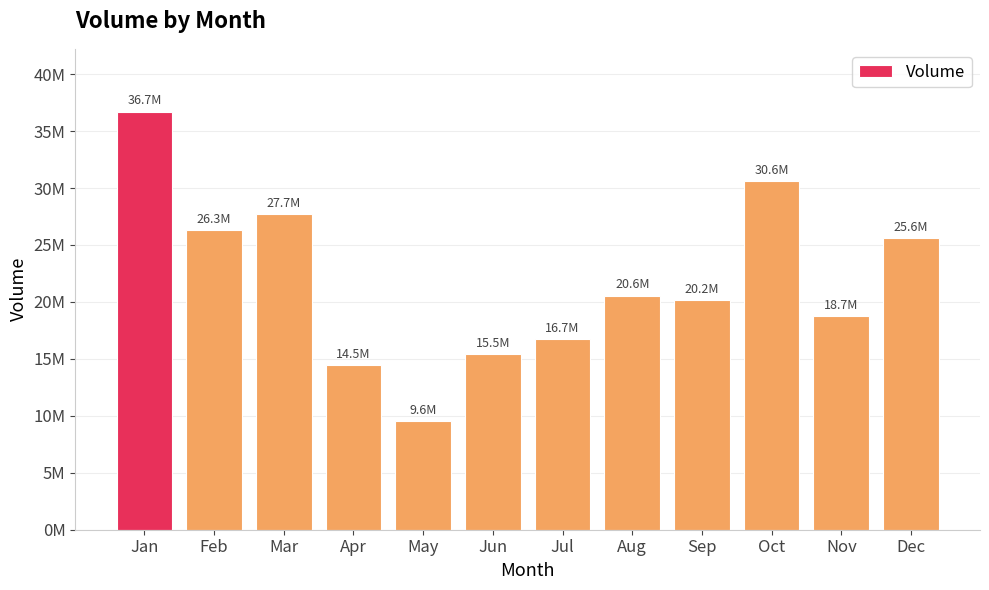

What is the difference between the maximum and second lowest values?

22236949